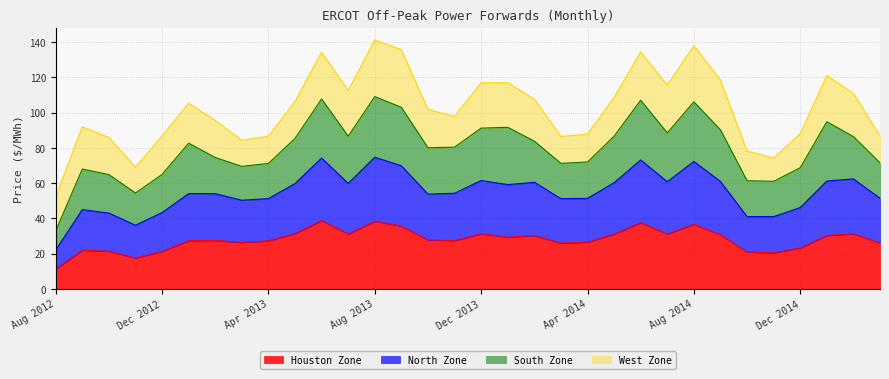

What is the difference between the maximum and minimum values in the North Zone series?

52.6